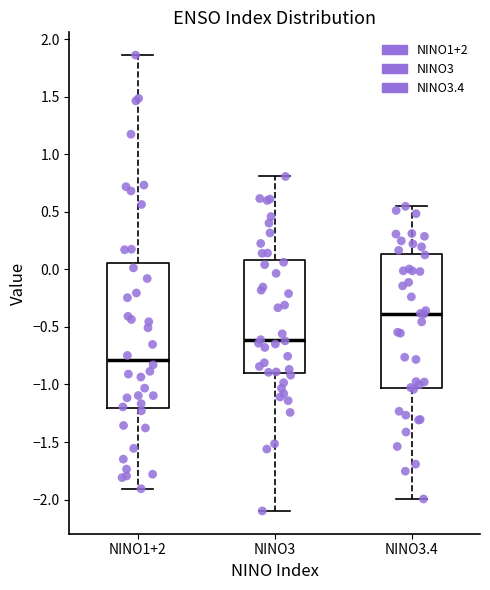

Which box is the tallest, from its lower edge to its upper edge?

NINO1+2